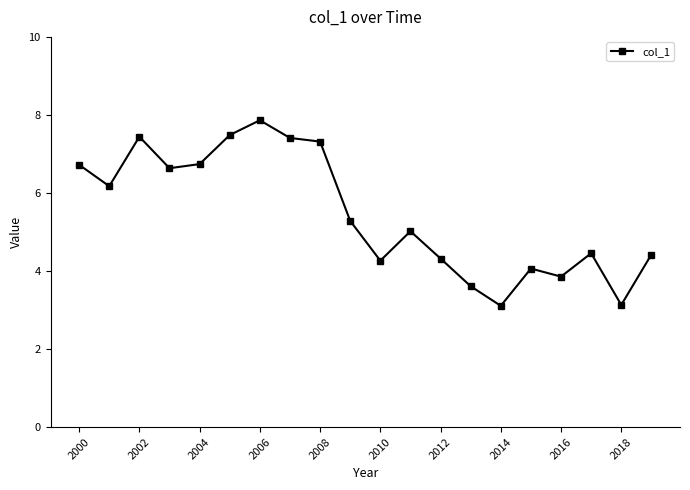

What is the value of the 6th point from the left?

7.5